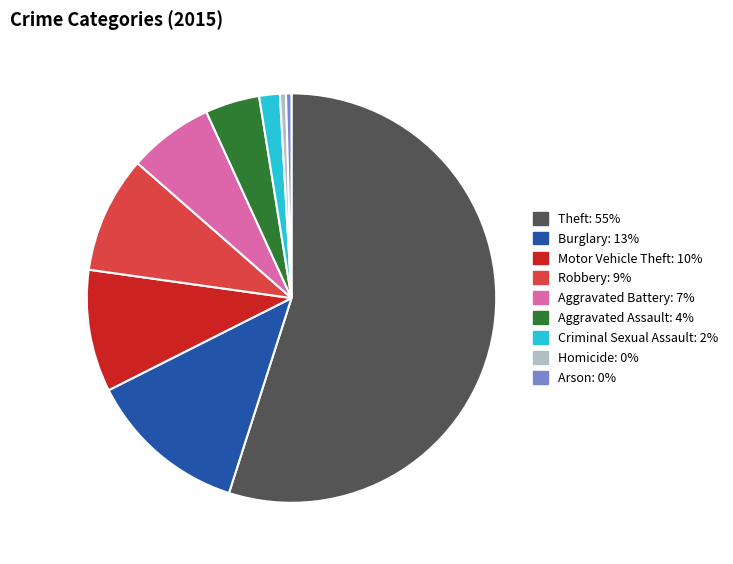

What is the ratio of the value at Arson to the value at Criminal Sexual Assault?

0.3